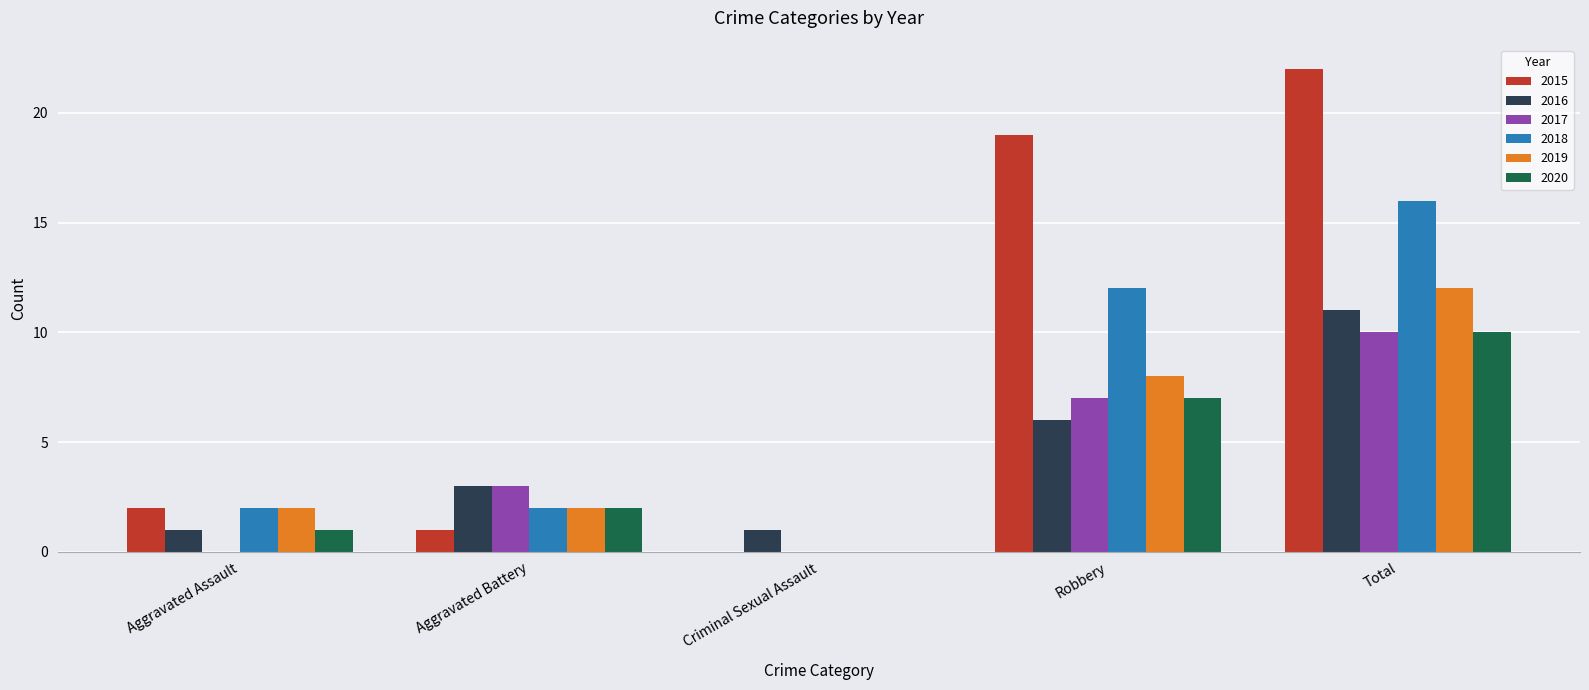

Which series changed the most between Aggravated Battery and Robbery?

2015